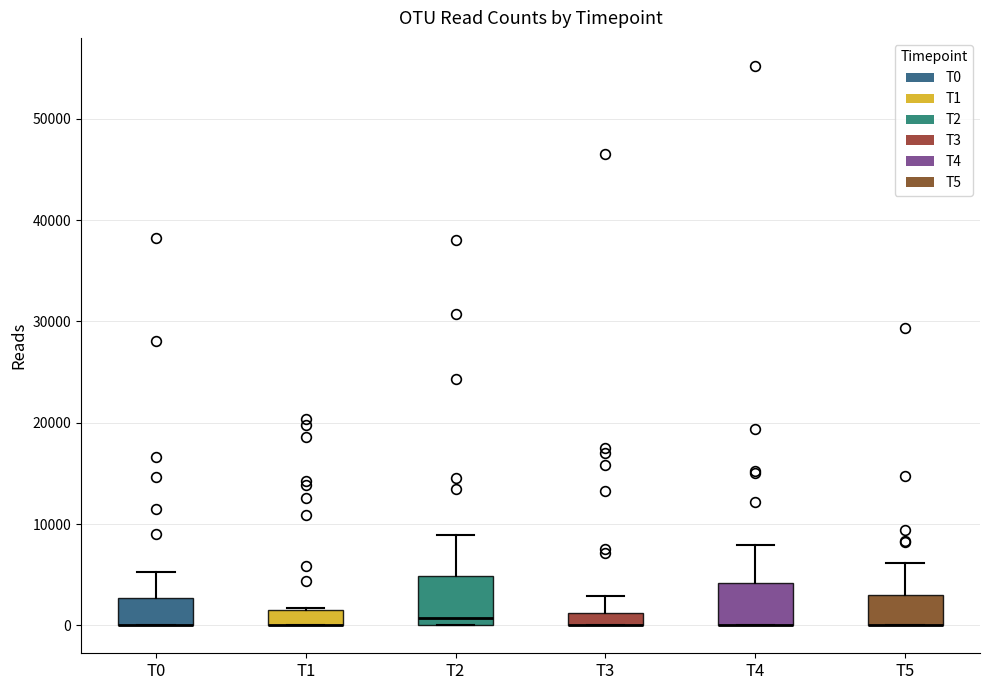

Where does the upper whisker of the box for T4 end on the y-axis? The values are not printed on the chart, so give them approximately, as read against the axis.

8000